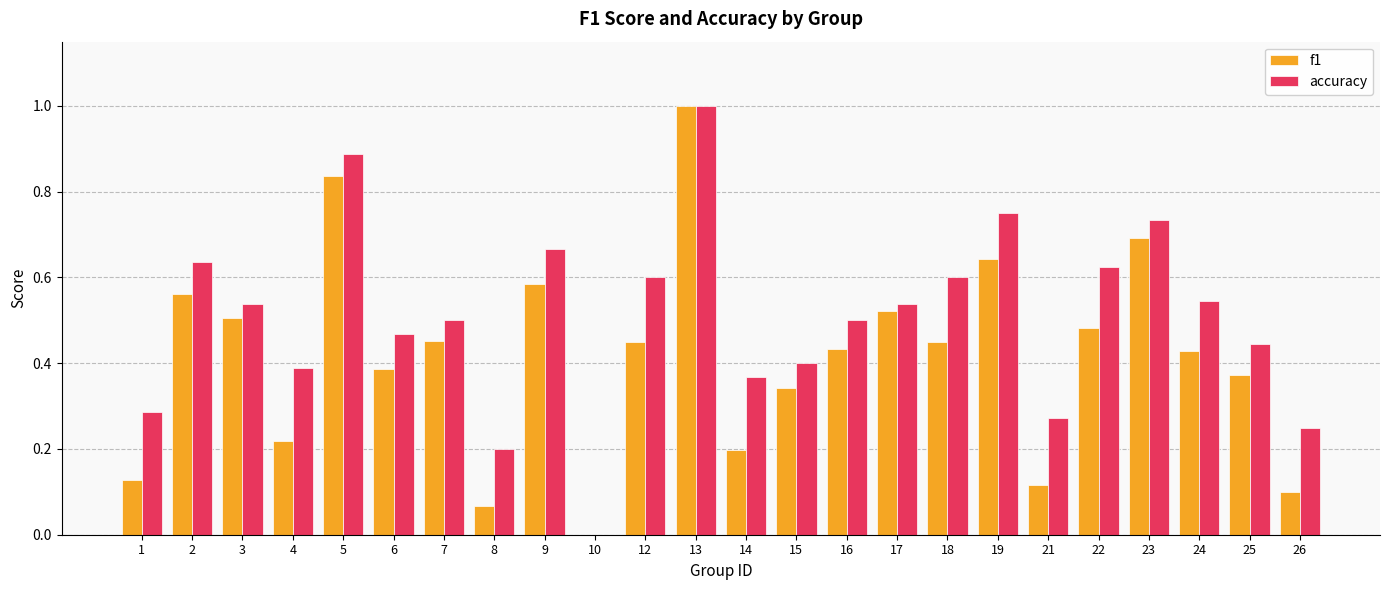

How many series are shown in this chart?

2